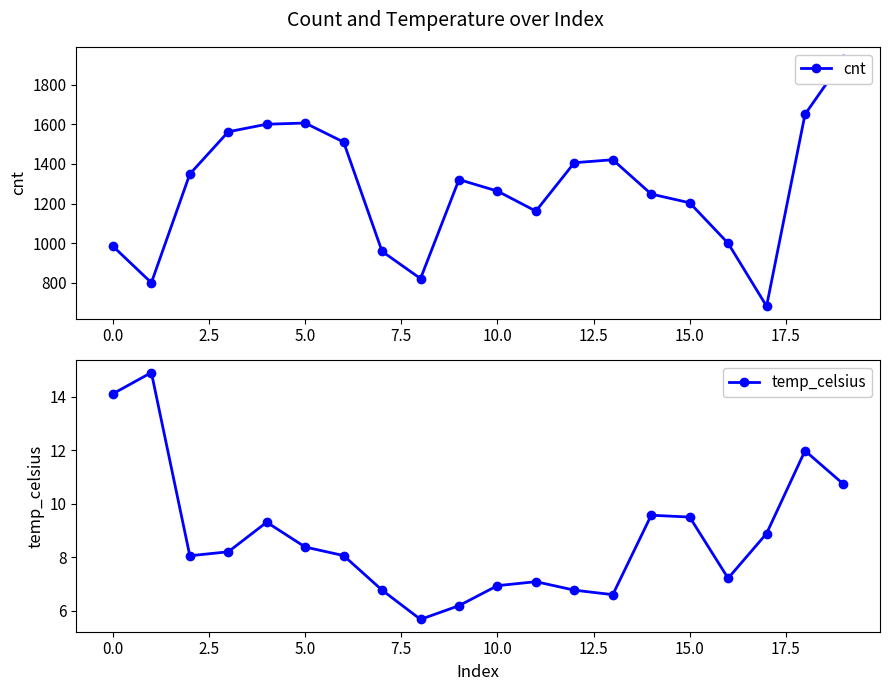

How many interior local peaks does the temp_celsius series have?

5